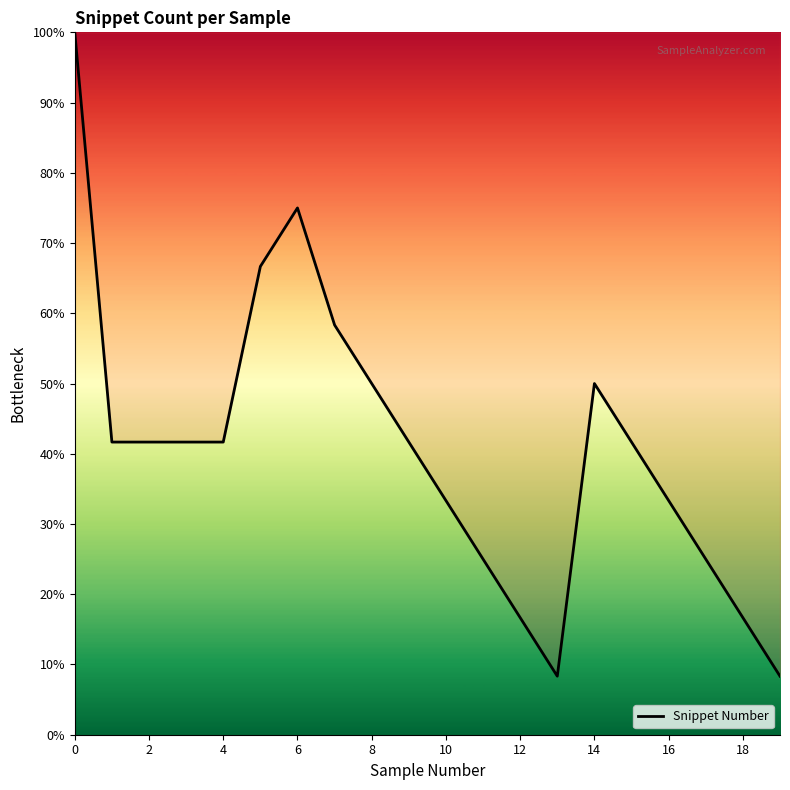

What is the minimum value shown in the chart?

8.3